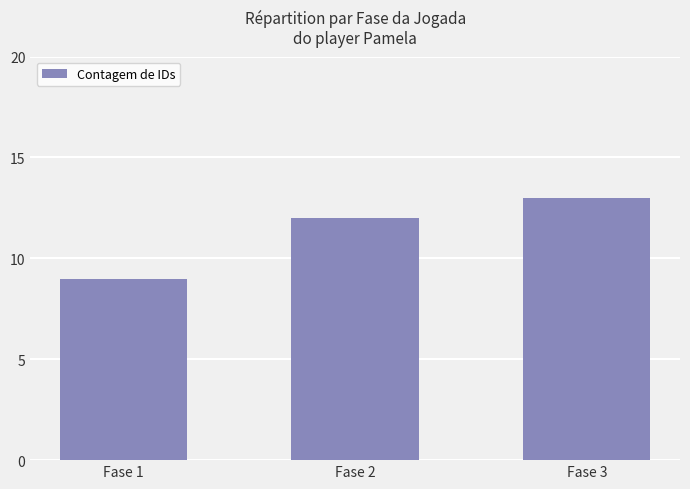

List the labels in order of value, largest first.

Fase 3, Fase 2, Fase 1